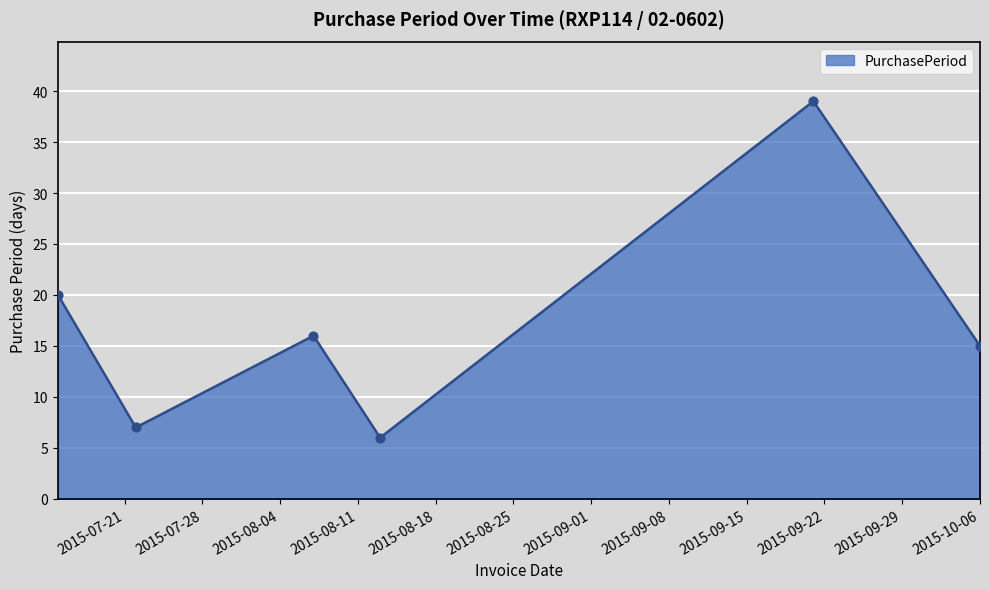

What is the maximum value shown in the chart?

39